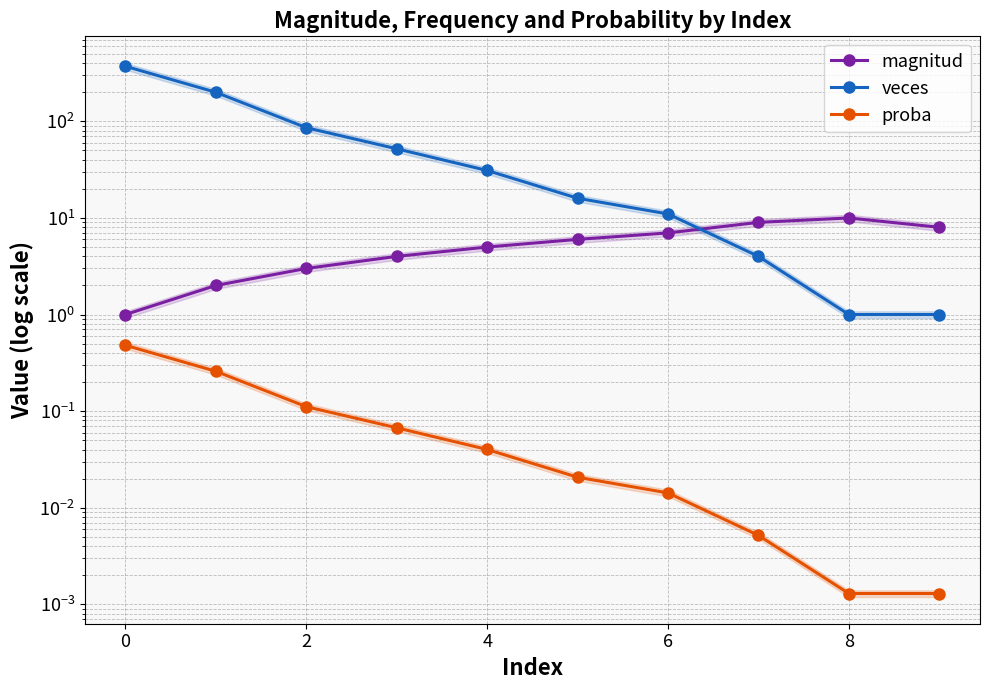

What is the label of the 3rd point from the left?

2